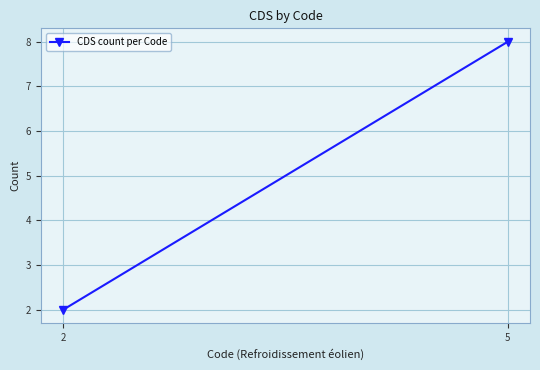

How many series are shown in this chart?

1